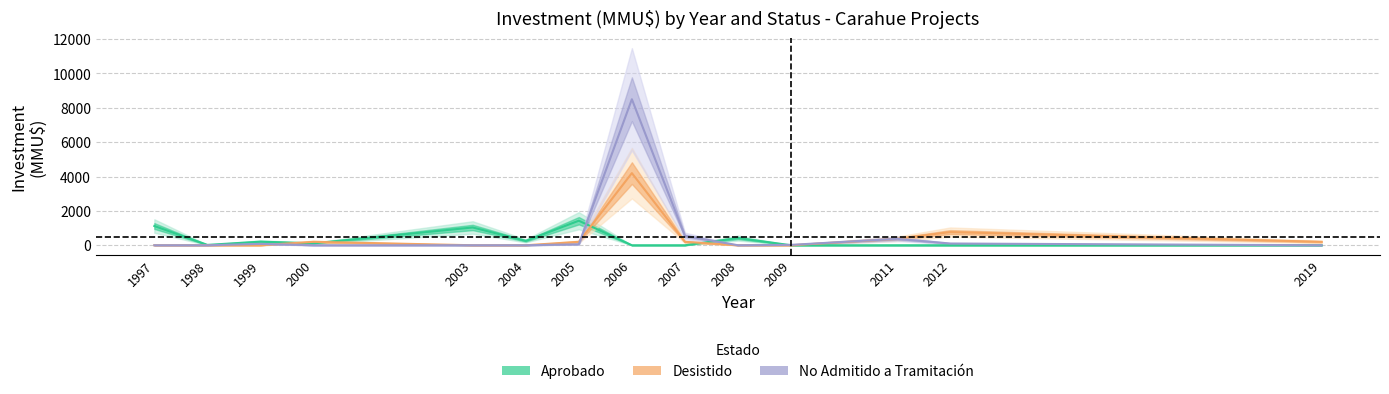

Where does the Desistido series first go above 200?

2006